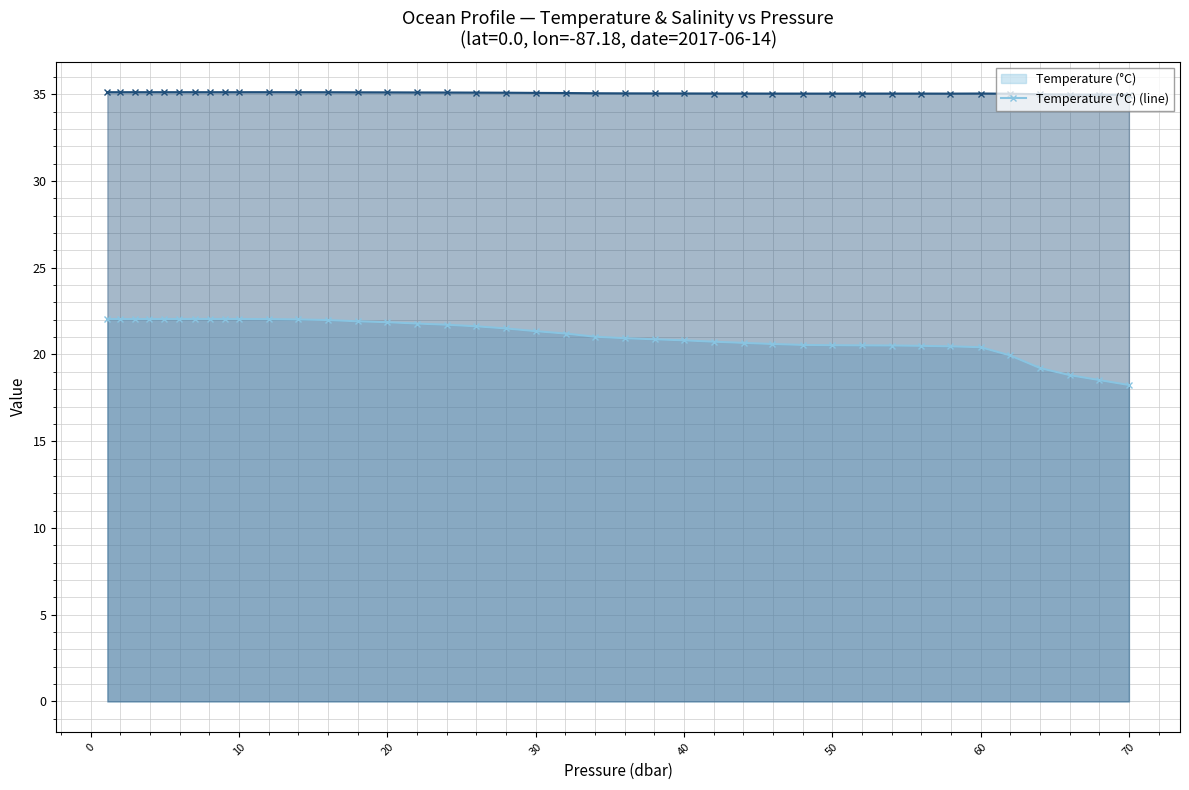

What is the maximum value shown in the chart?

35.1